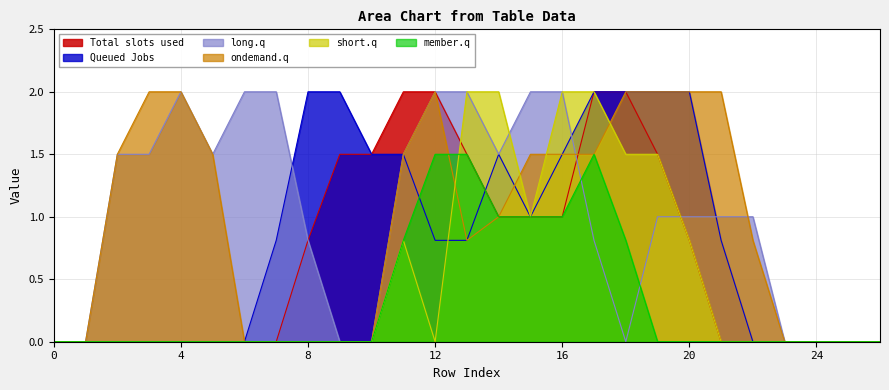

The member.q series shows -1.0 at 20. True or false?

False